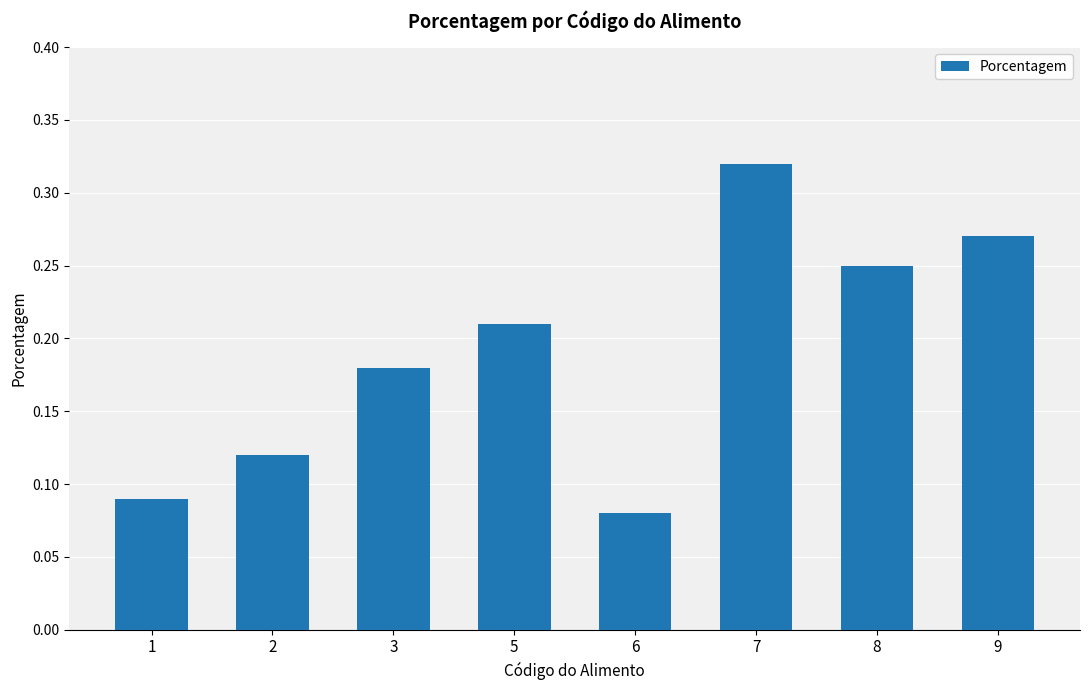

The value at 2 is 0.2. True or false?

False